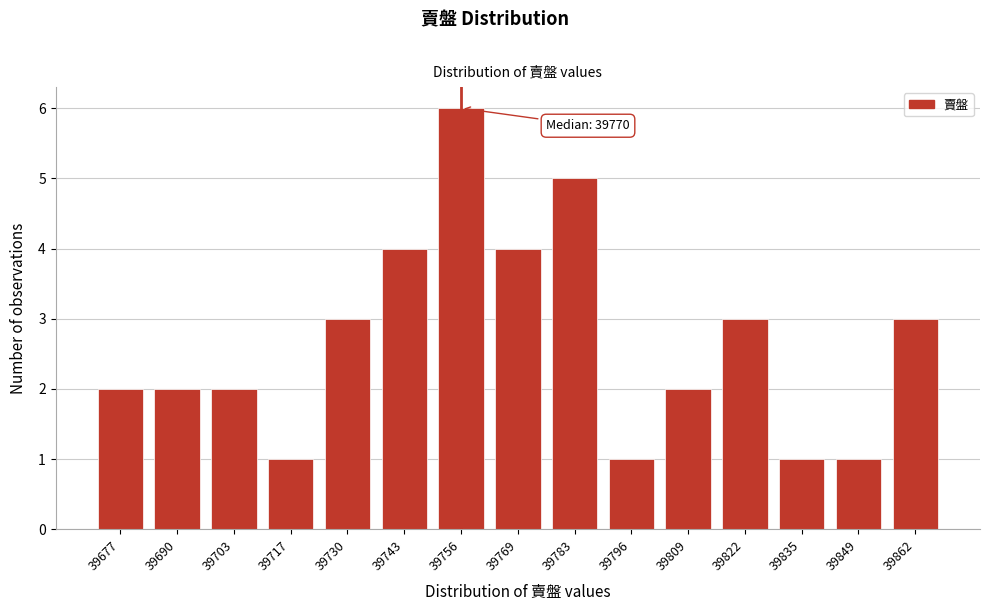

Reading left to right, list all the values displayed in this chart.

2	2	2	1	3	4	6	4	5	1	2	3	1	1	3